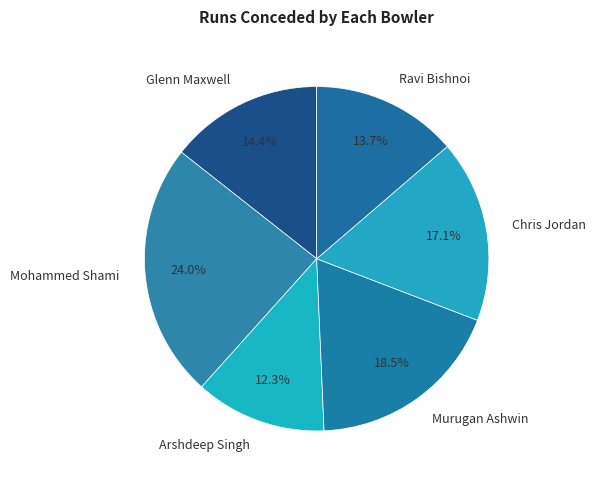

Between Ravi Bishnoi and Chris Jordan, which is larger?

Chris Jordan